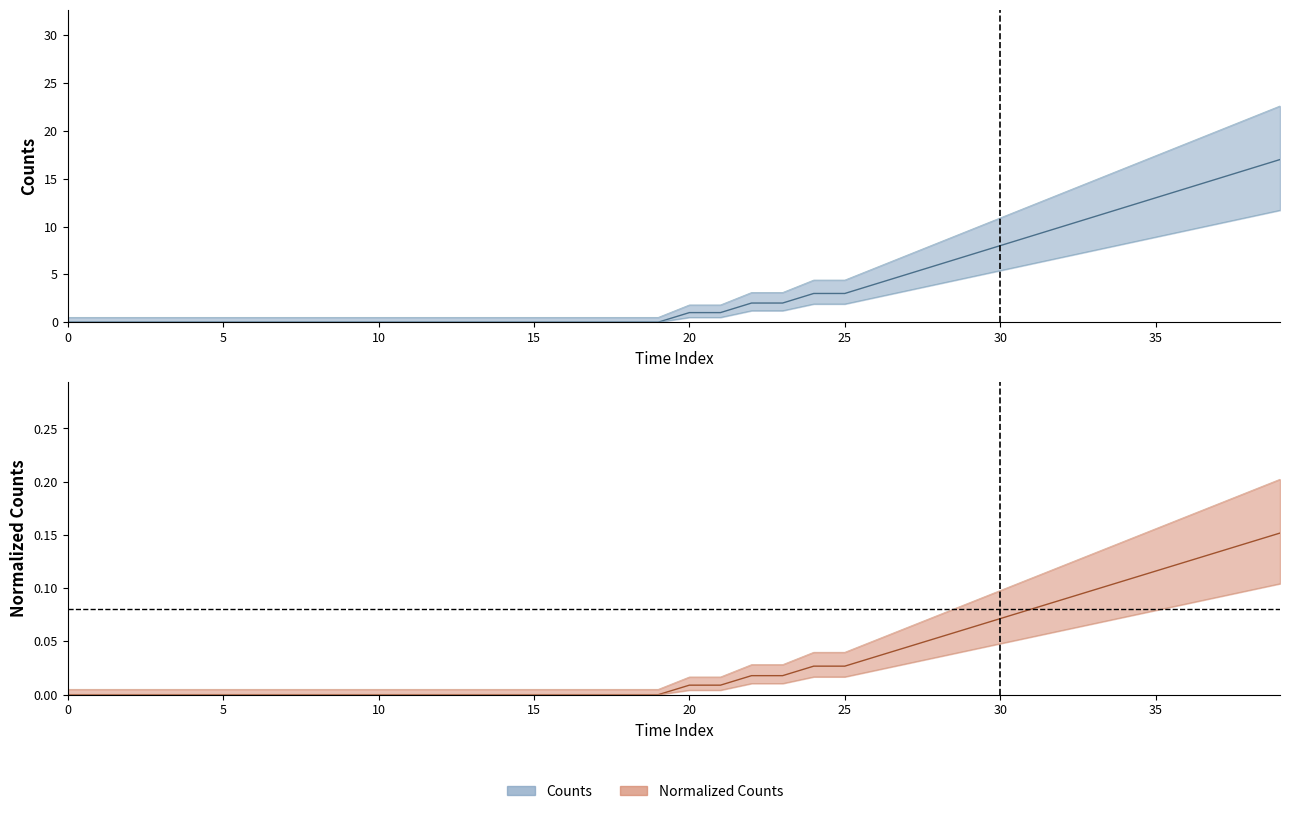

The value of Counts at 33 is 11.0. True or false?

True